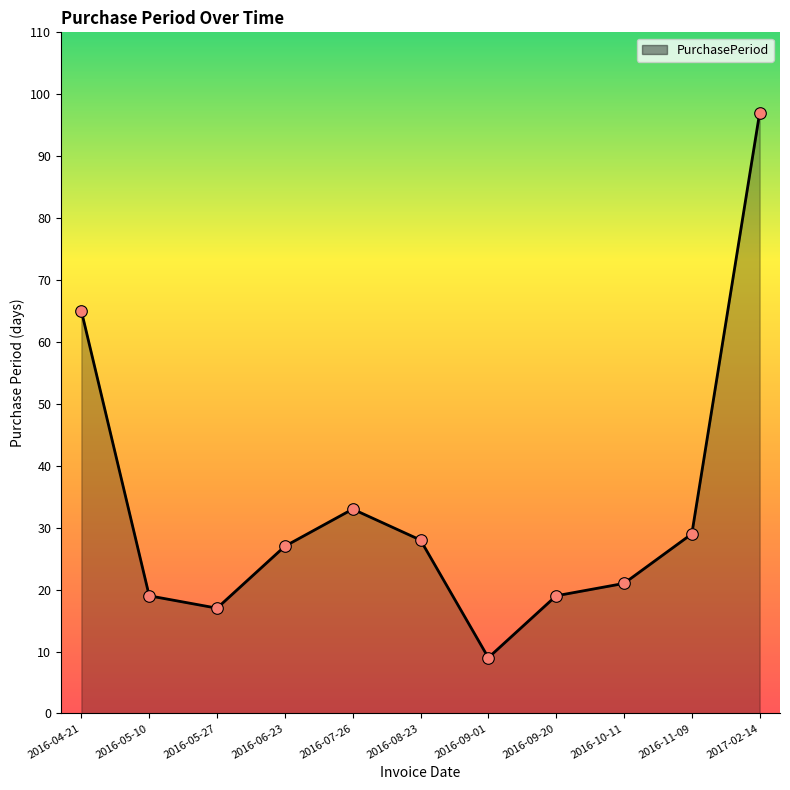

What is the change in value from 2016-05-27 to 2016-08-23?

+11